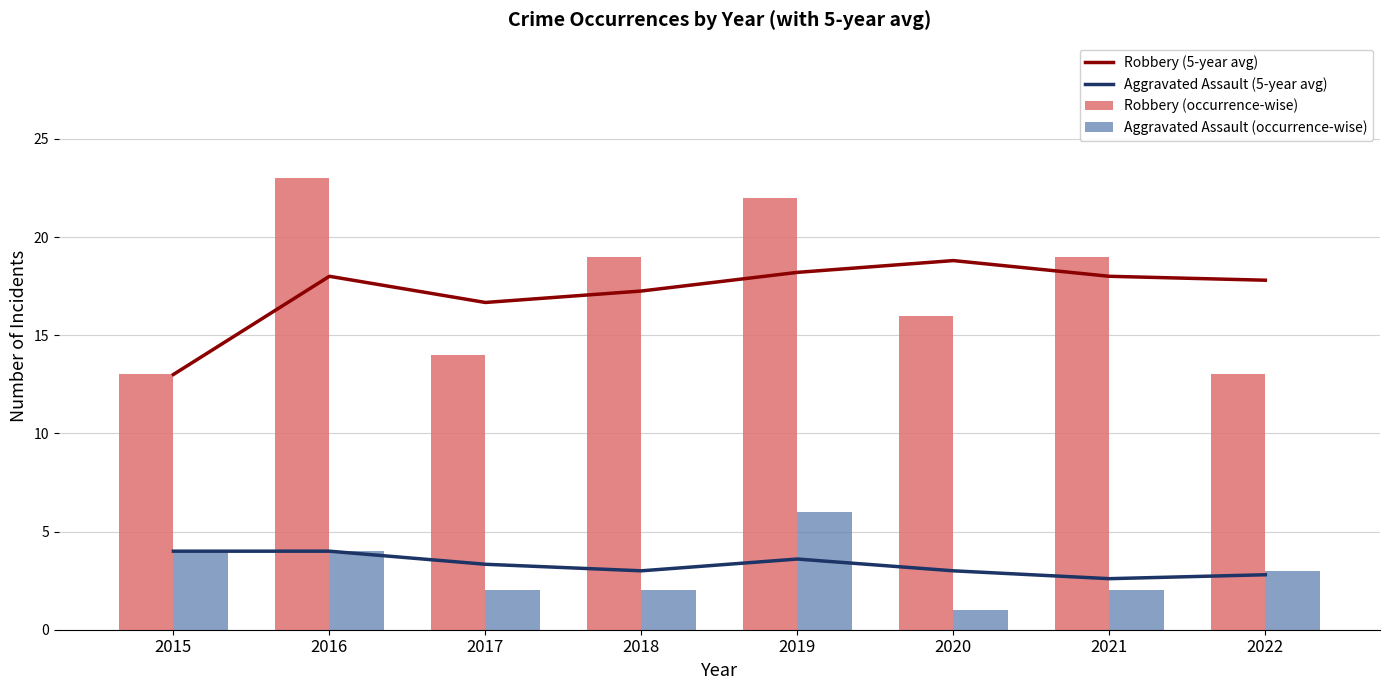

Which has a higher value, 2017 or 2015?

2017